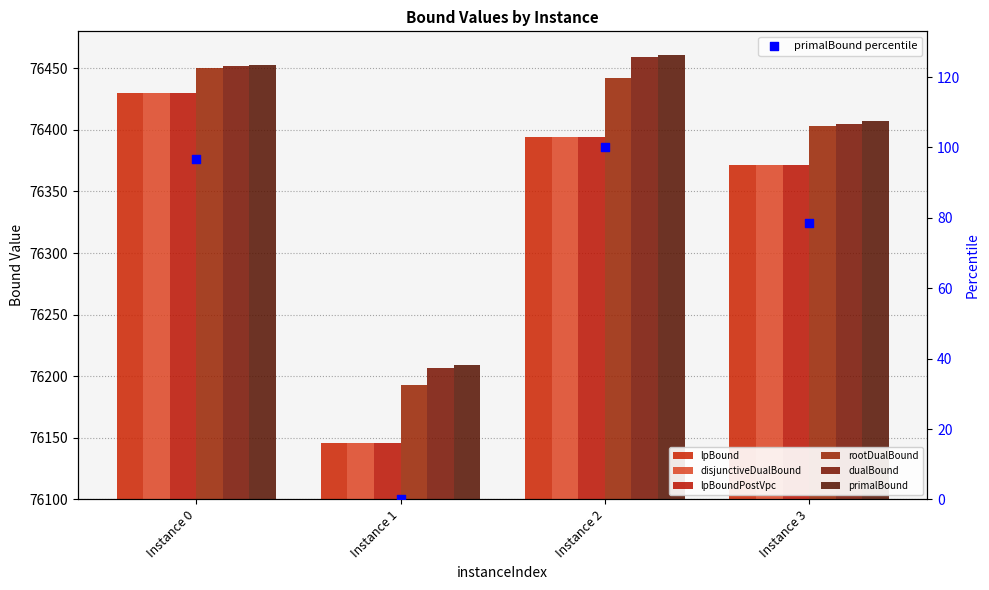

What are all the series names shown in the legend?

lpBound, disjunctiveDualBound, lpBoundPostVpc, rootDualBound, dualBound, primalBound